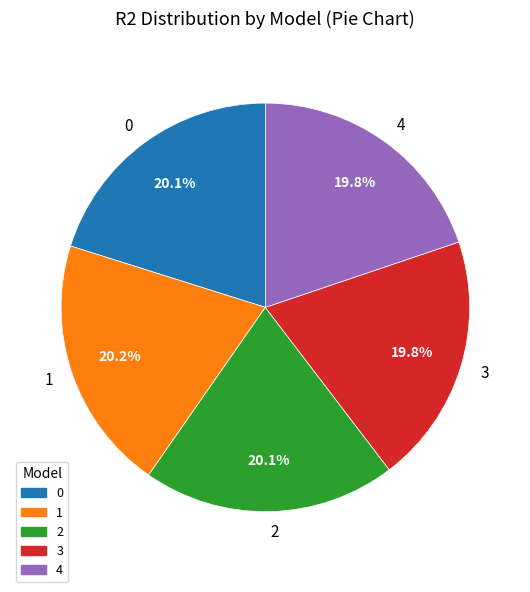

To the nearest percent, what is the combined percentage of 2 and 3?

40%